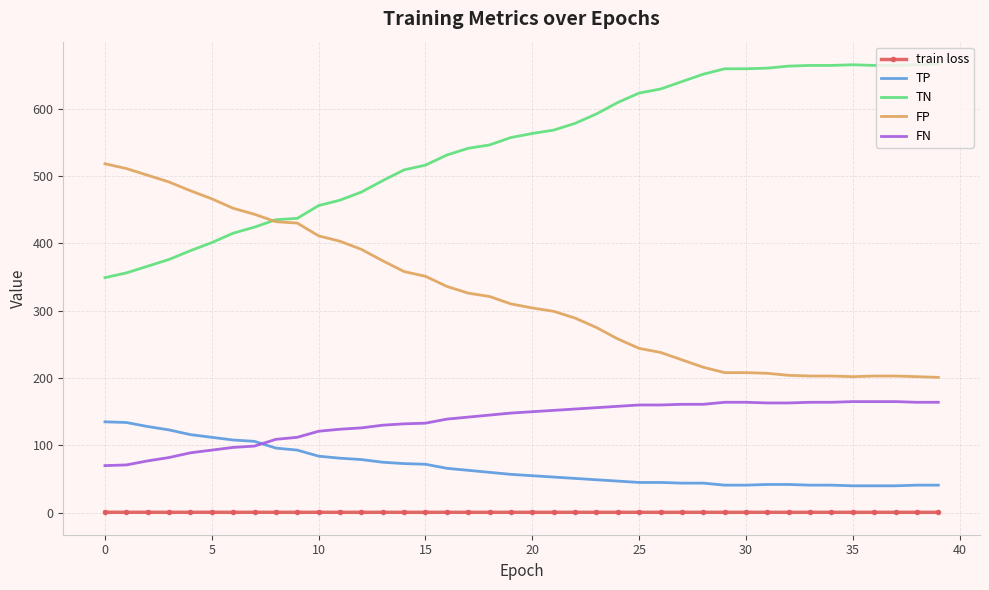

List the series in order of their peak value, lowest first.

train loss, TP, FN, FP, TN